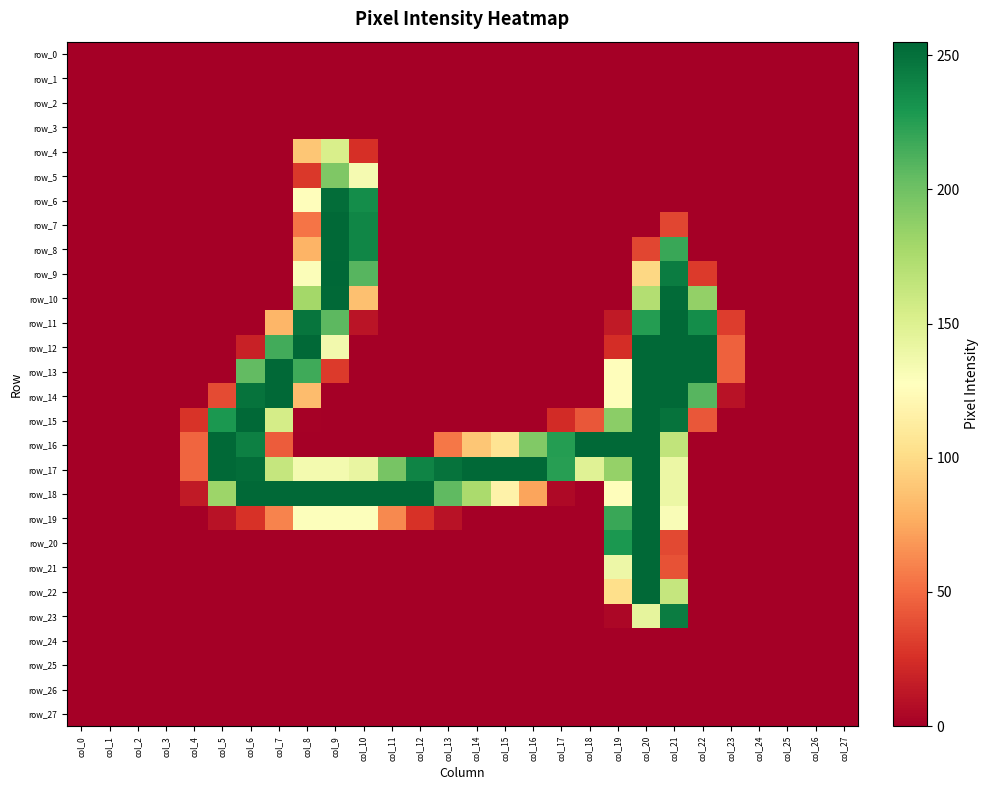

How many values in row_14 are above zero?

9